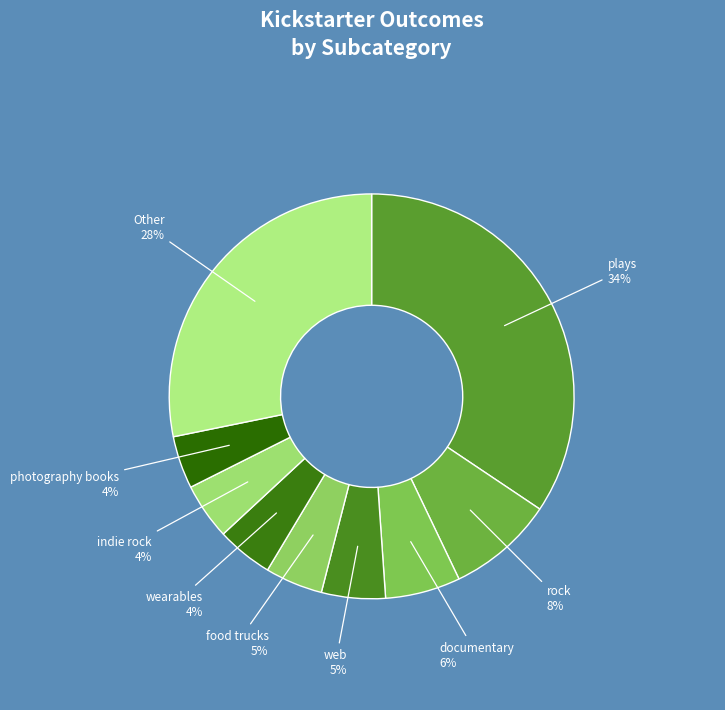

How many segments does this pie chart have?

9